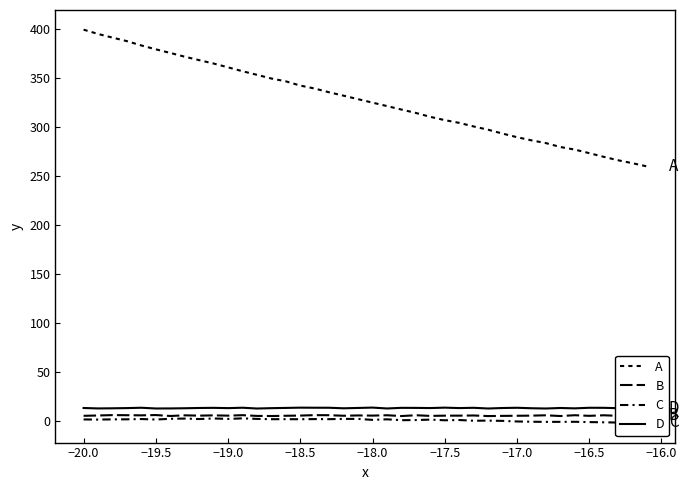

True or false: D and A cross at least once.

False